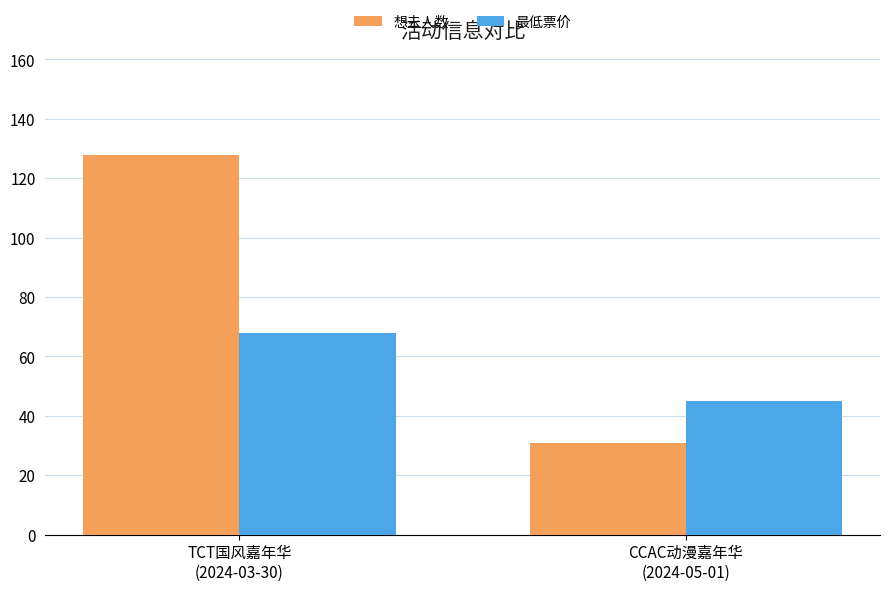

How many data points in 想去人数 are less than 128?

1